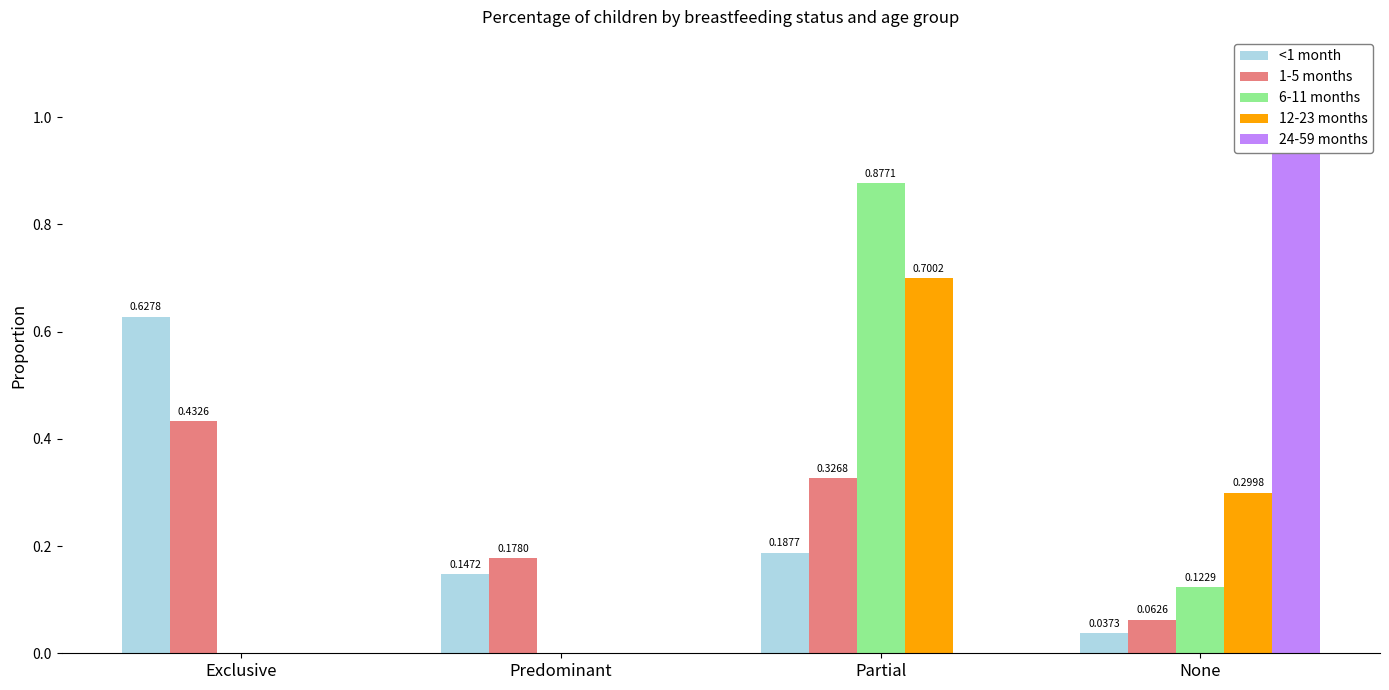

Is the value of 6-11 months at Exclusive greater than the value of 12-23 months at Exclusive?

No